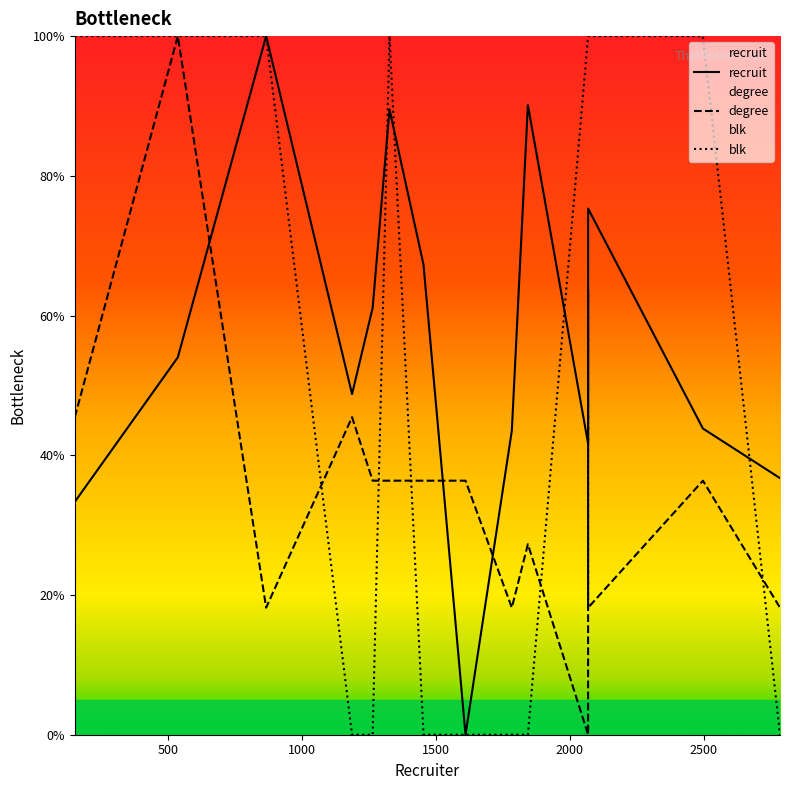

What is the value of the degree point at the 6th from the left?

36.4